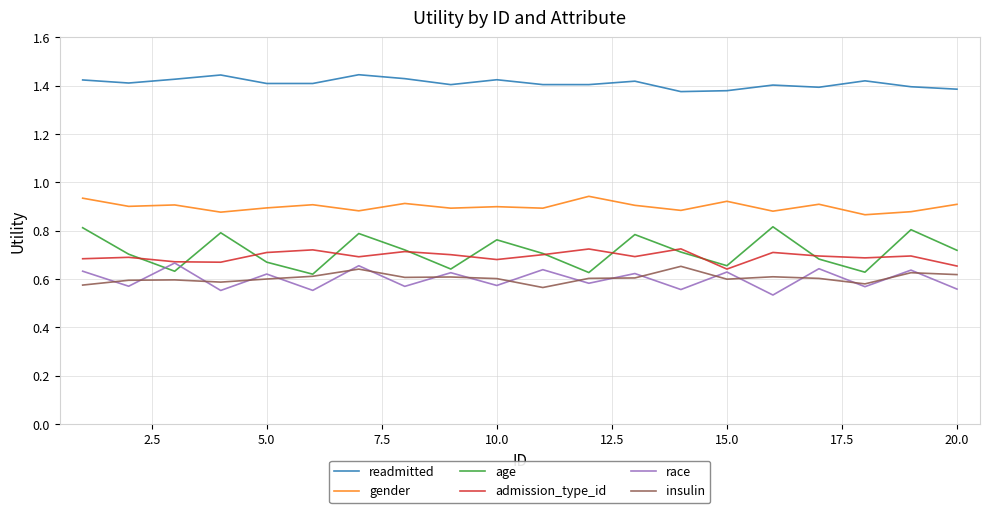

Which series has the largest total across all categories?

readmitted